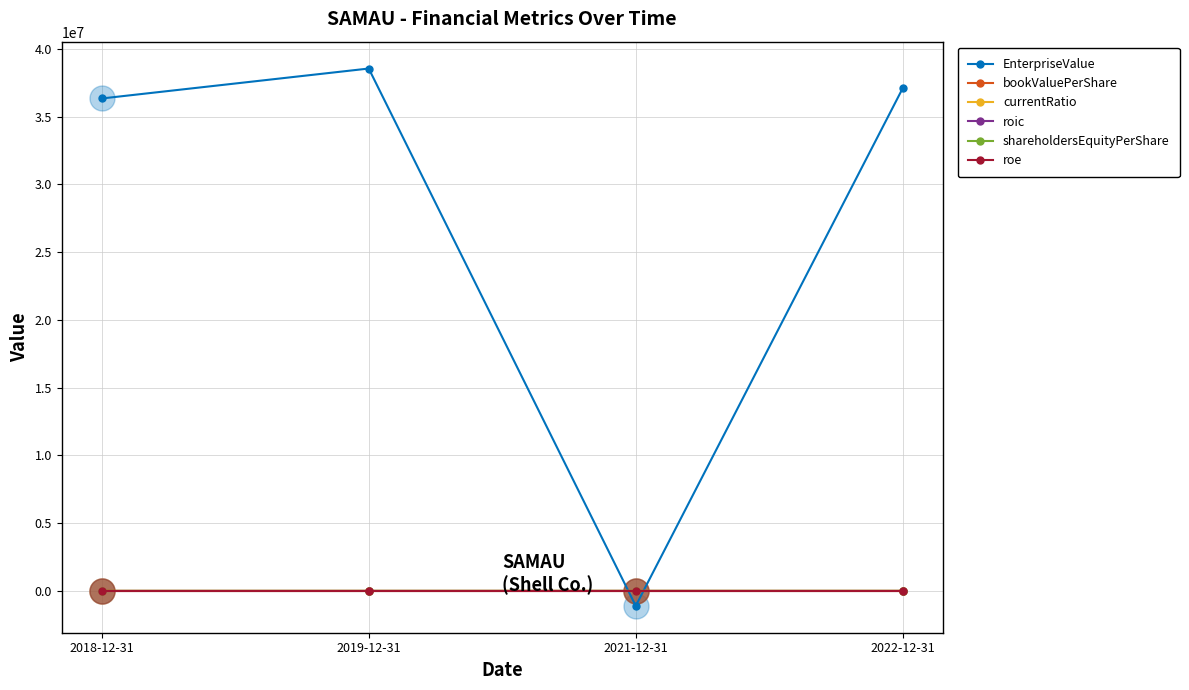

What is the value of the EnterpriseValue point at the 1st from the left?

36346141.3